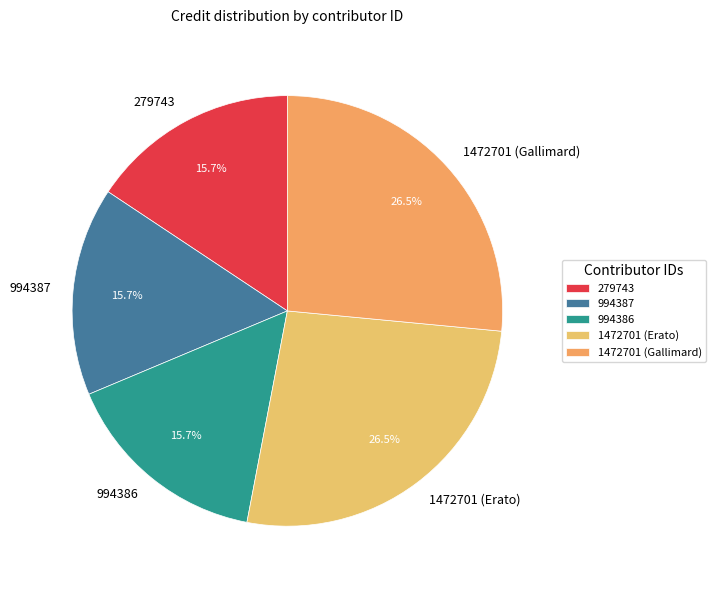

Is there any slice that represents more than half of the pie?

No